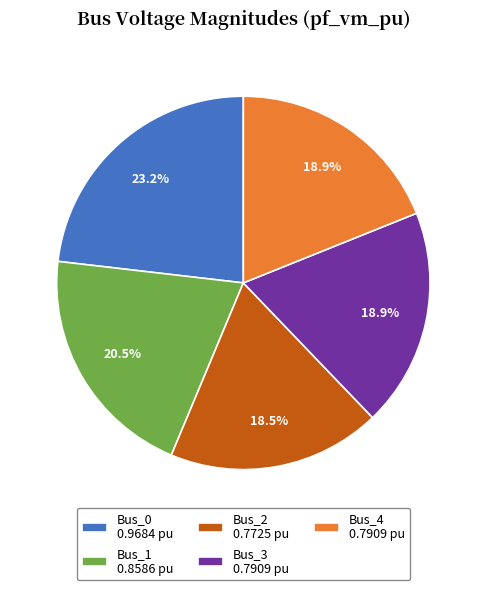

To the nearest percent, what is the difference between the Bus_2 and Bus_1 slice percentages?

2%